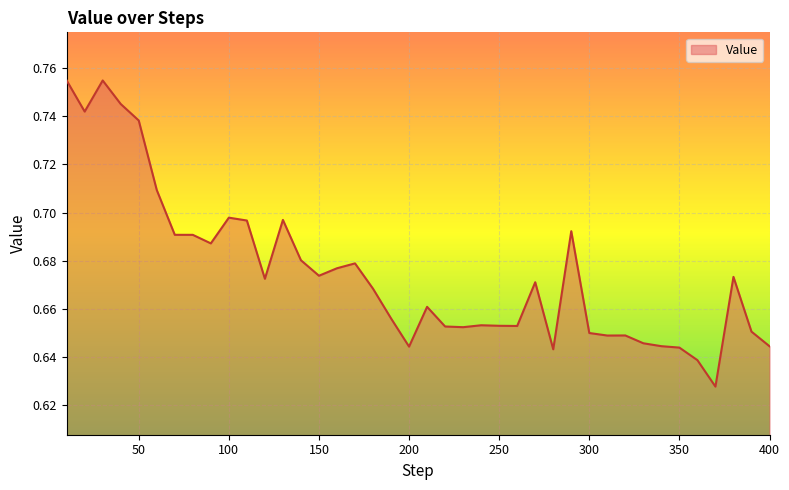

What is the average value?

0.7